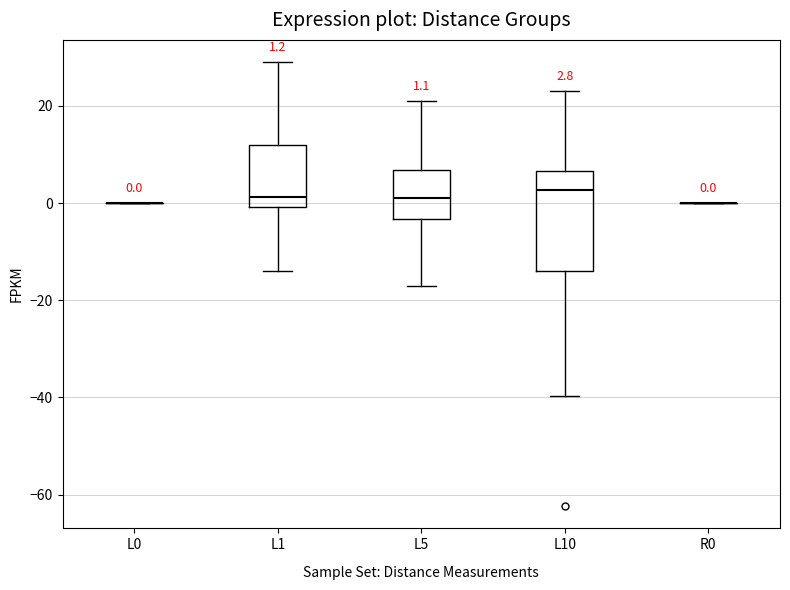

Which box is the tallest, from its lower edge to its upper edge?

L10